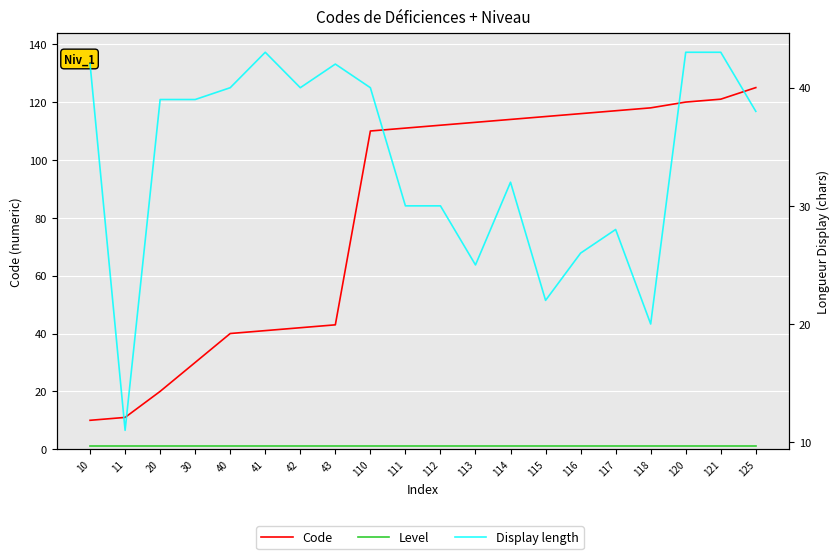

What is the difference between the Display length values at 20 and 114?

7